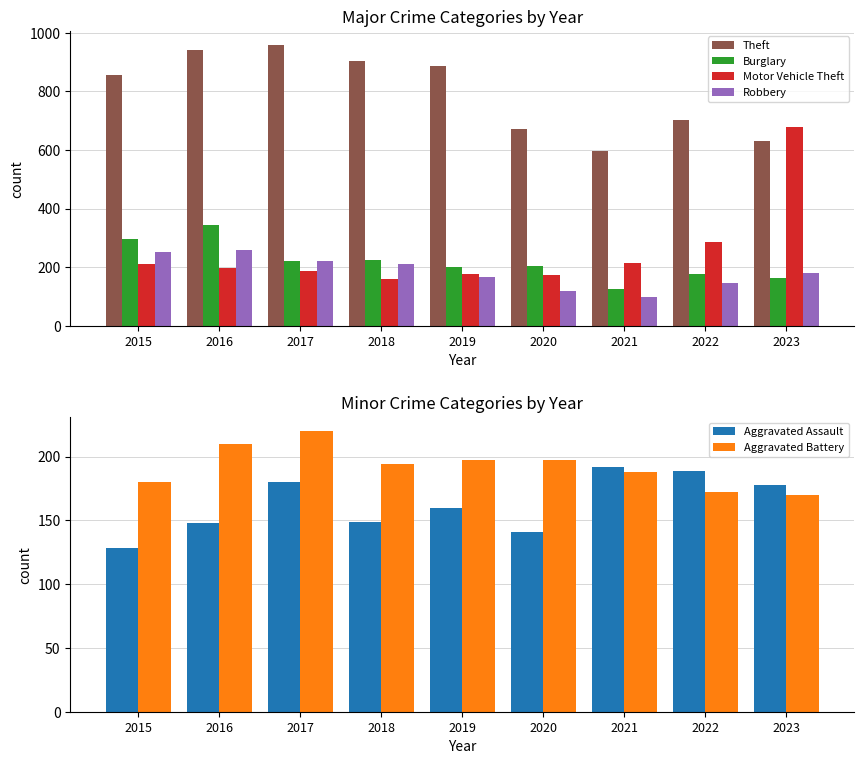

Is the value of Aggravated Assault at 2020 greater than the value of Theft at 2021?

No